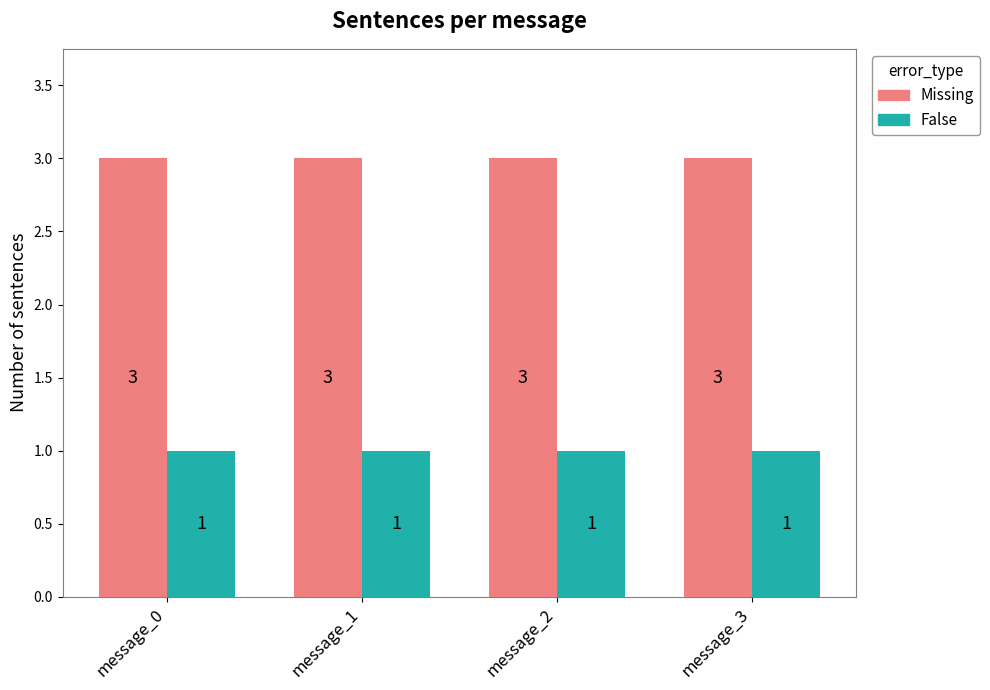

What are all the series names shown in the legend?

Missing, False